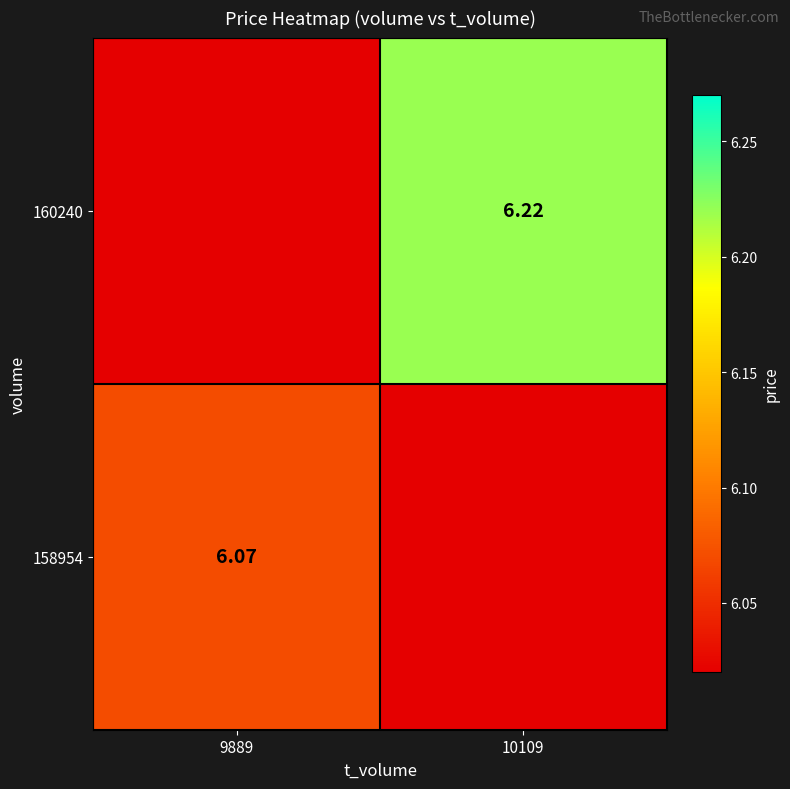

List the series in order of their peak value, highest first.

160240, 158954